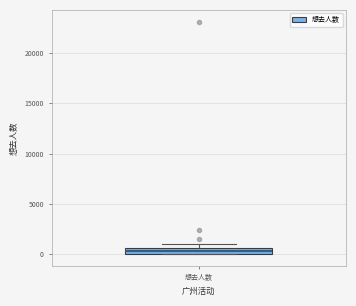

Where is the lower edge of the box for 想去人数 on the y-axis? The values are not printed on the chart, so give them approximately, as read against the axis.

0